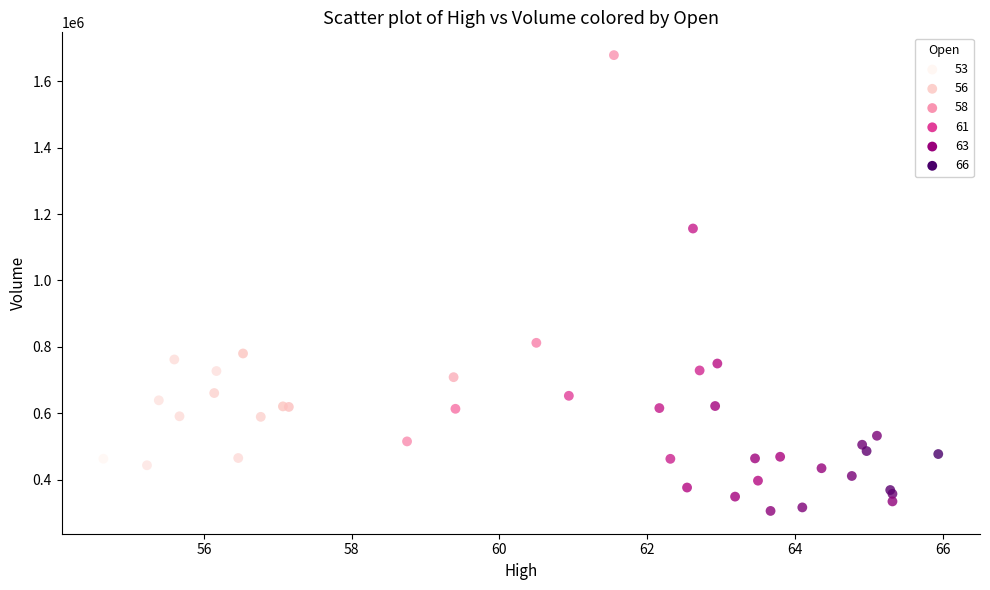

What Y value in the scatter plot is closest to 992350?

1156600